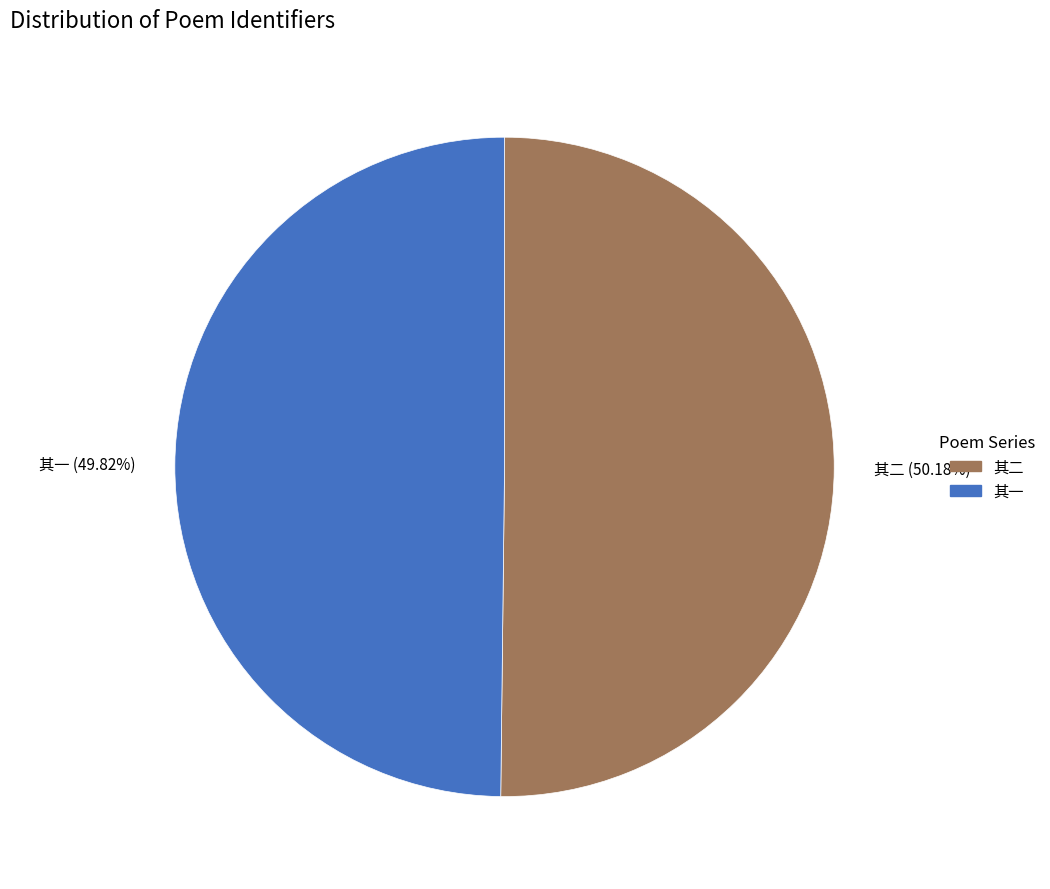

Does any single category account for the majority?

Yes